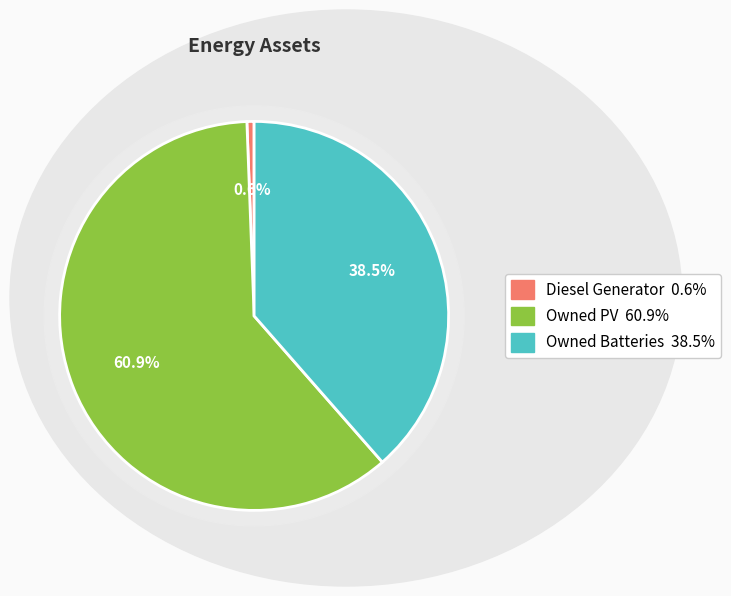

What is the majority slice?

Owned PV